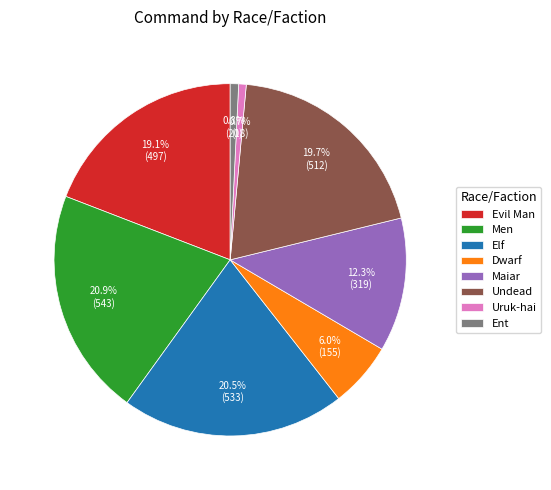

Is there a majority slice in this chart?

No